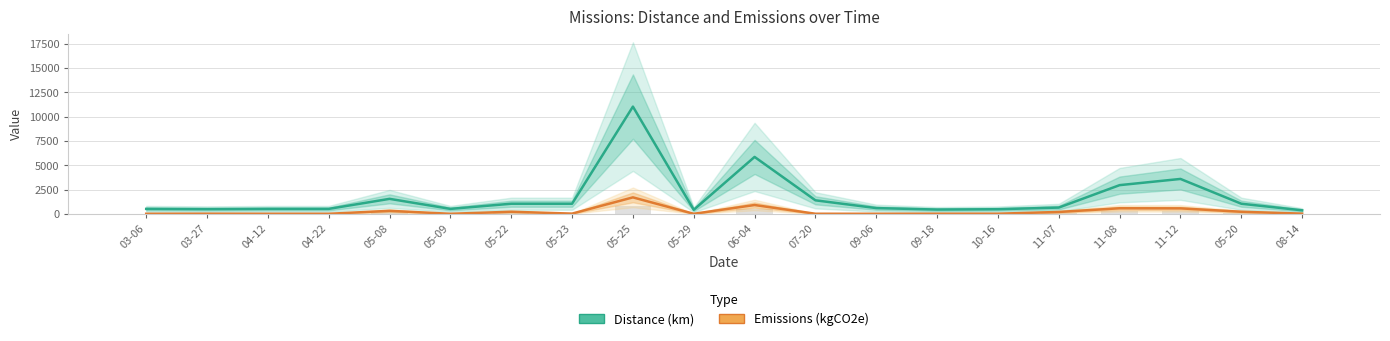

What is the greatest value displayed?

11031.0